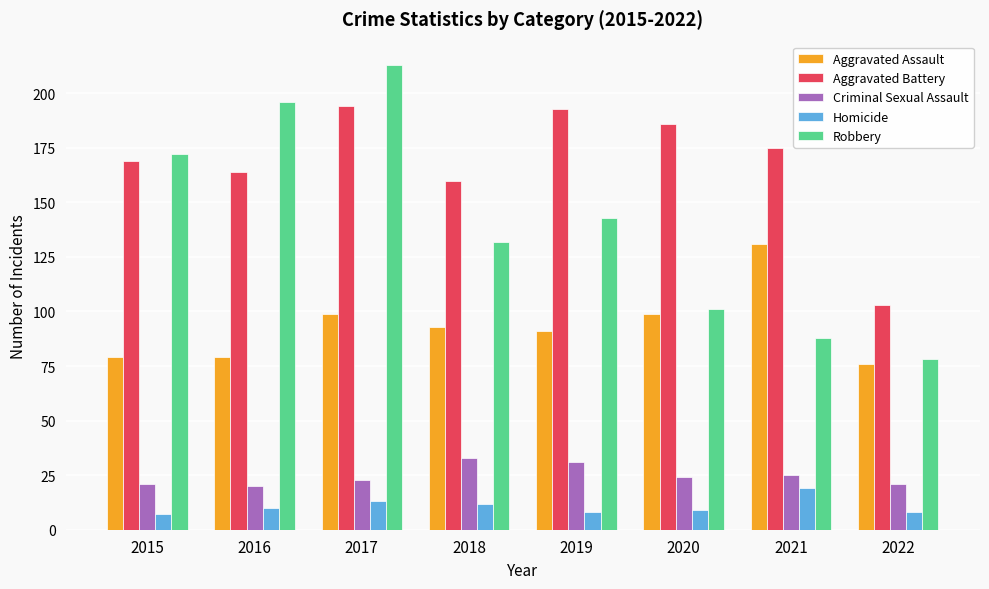

Is it true that Aggravated Assault equals 106 at 2015?

False